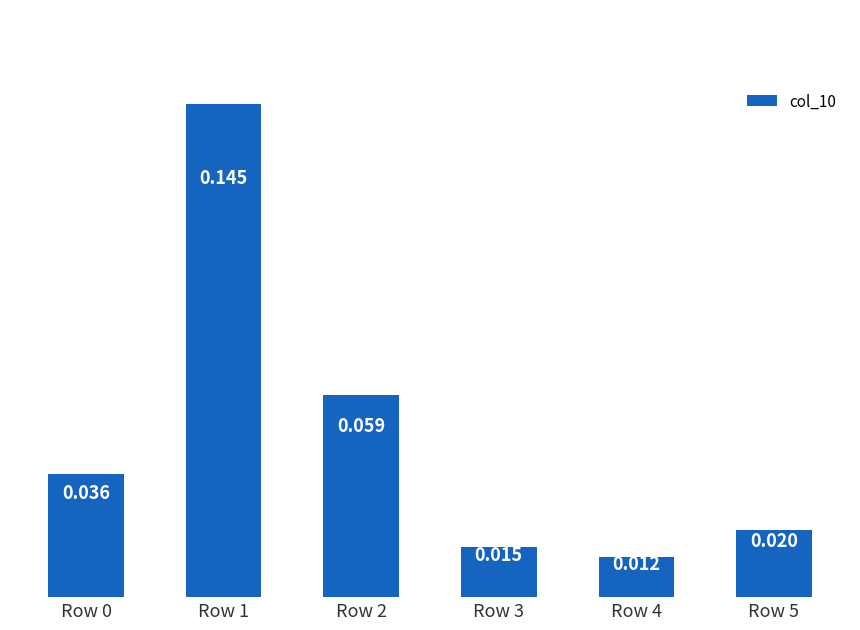

List the labels in order of value, smallest first.

Row 4, Row 3, Row 5, Row 0, Row 2, Row 1